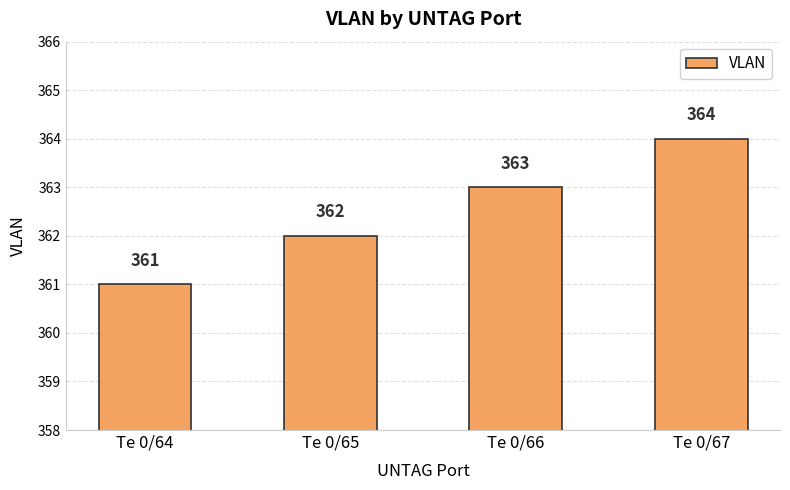

What is the ratio of the value at Te 0/67 to the value at Te 0/66?

1.0